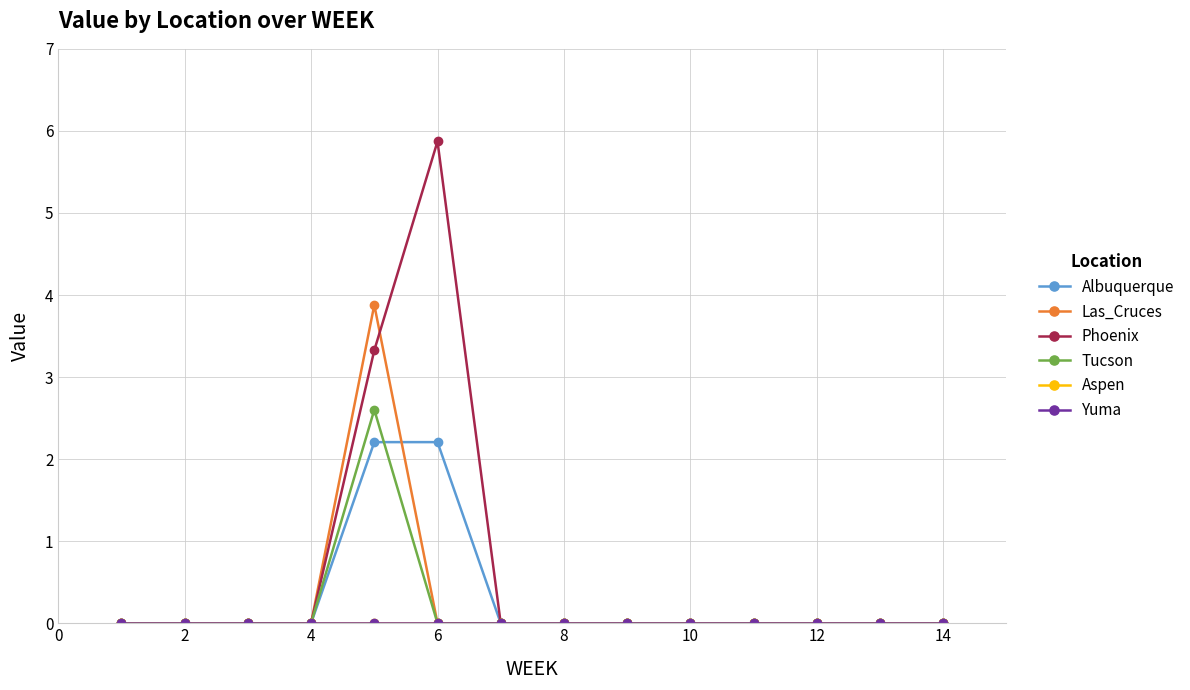

Reading left to right, transcribe all the data shown in this chart.

Albuquerque: 0.0	0.0	0.0	0.0	2.2	2.2	0.0	0.0	0.0	0.0	0.0	0.0	0.0	0.0
Las_Cruces: 0.0	0.0	0.0	0.0	3.9	0.0	0.0	0.0	0.0	0.0	0.0	0.0	0.0	0.0
Phoenix: 0.0	0.0	0.0	0.0	3.3	5.9	0.0	0.0	0.0	0.0	0.0	0.0	0.0	0.0
Tucson: 0.0	0.0	0.0	0.0	2.6	0.0	0.0	0.0	0.0	0.0	0.0	0.0	0.0	0.0
Aspen: 0.0	0.0	0.0	0.0	0.0	0.0	0.0	0.0	0.0	0.0	0.0	0.0	0.0	0.0
Yuma: 0.0	0.0	0.0	0.0	0.0	0.0	0.0	0.0	0.0	0.0	0.0	0.0	0.0	0.0